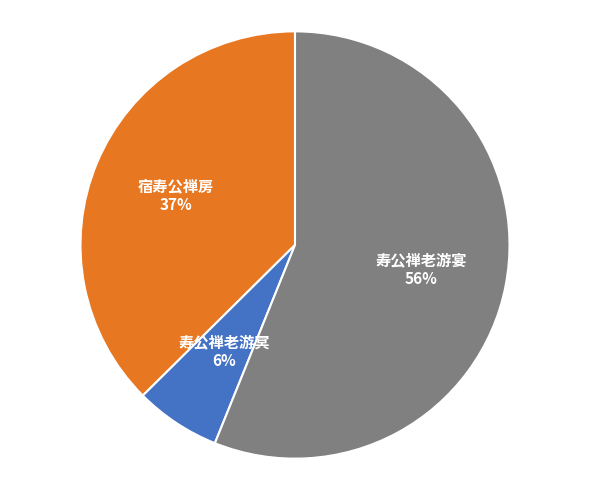

Is there a majority slice in this chart?

Yes